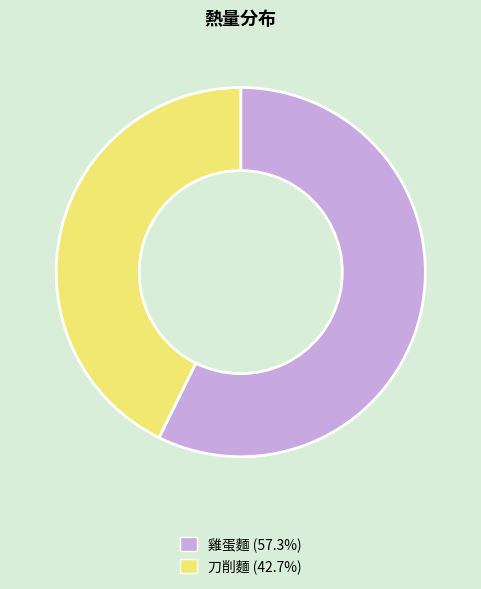

Combined, do 雞蛋麵 and 刀削麵 account for over 50%?

Yes